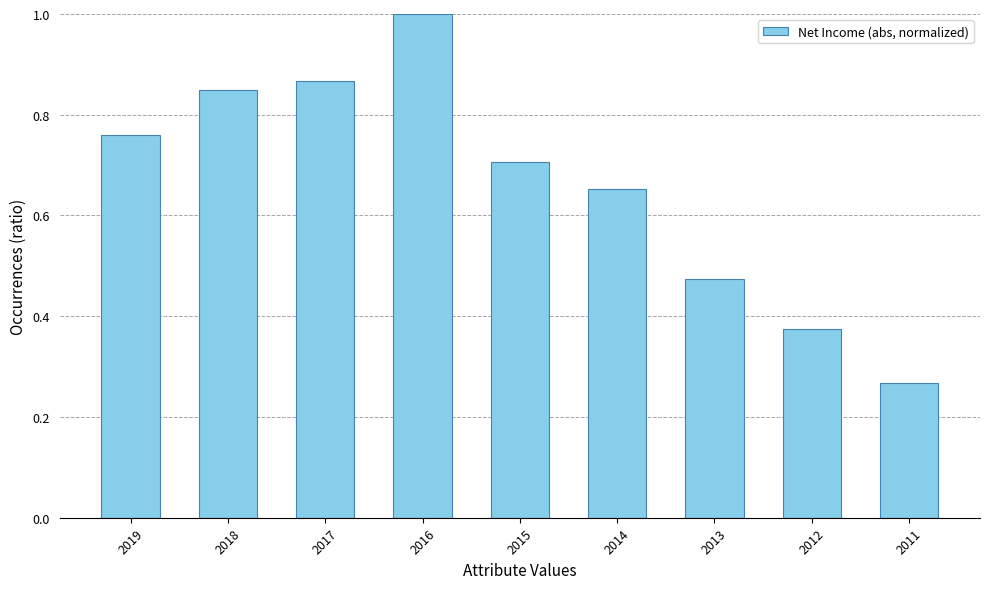

How many bars are there in total?

9